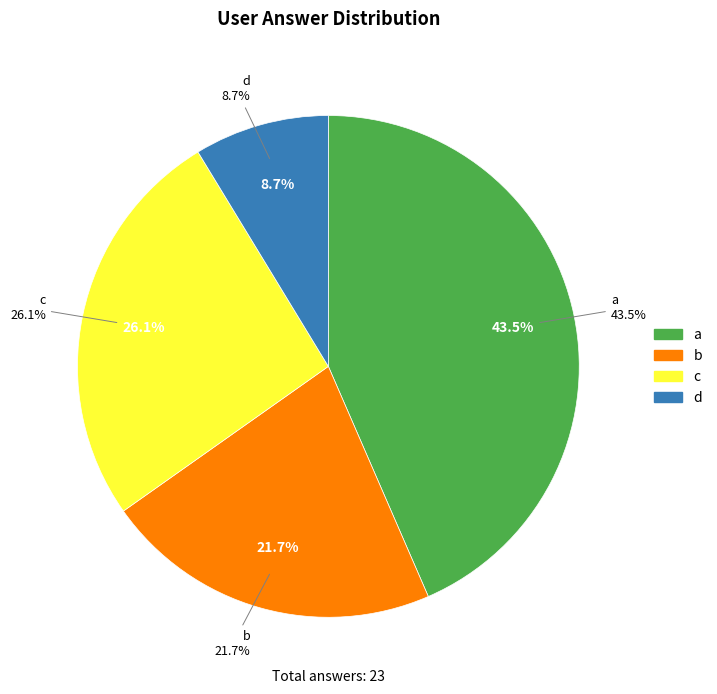

To the nearest percent, what is the difference between the largest and smallest slice percentages?

35%